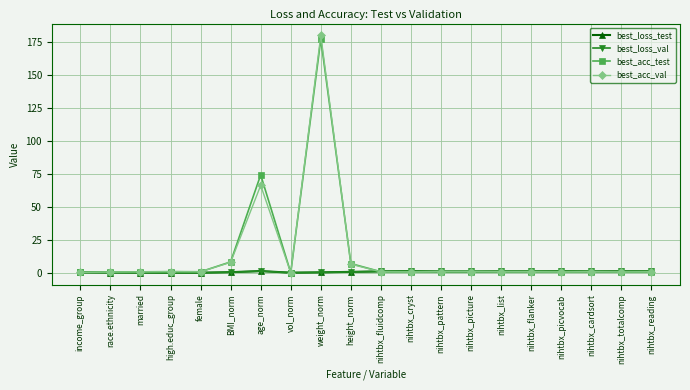

What is the total value across all series at nihtbx_picture?

3.9